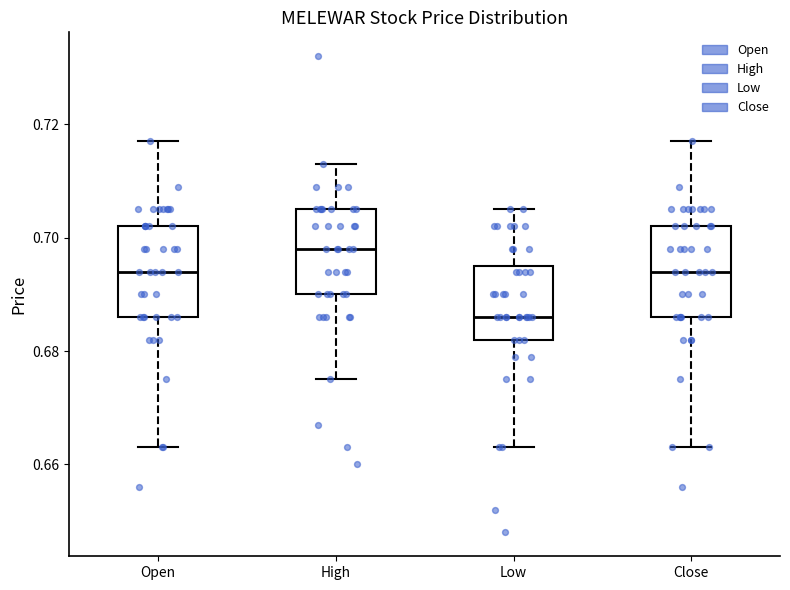

Which box has the highest median line?

High